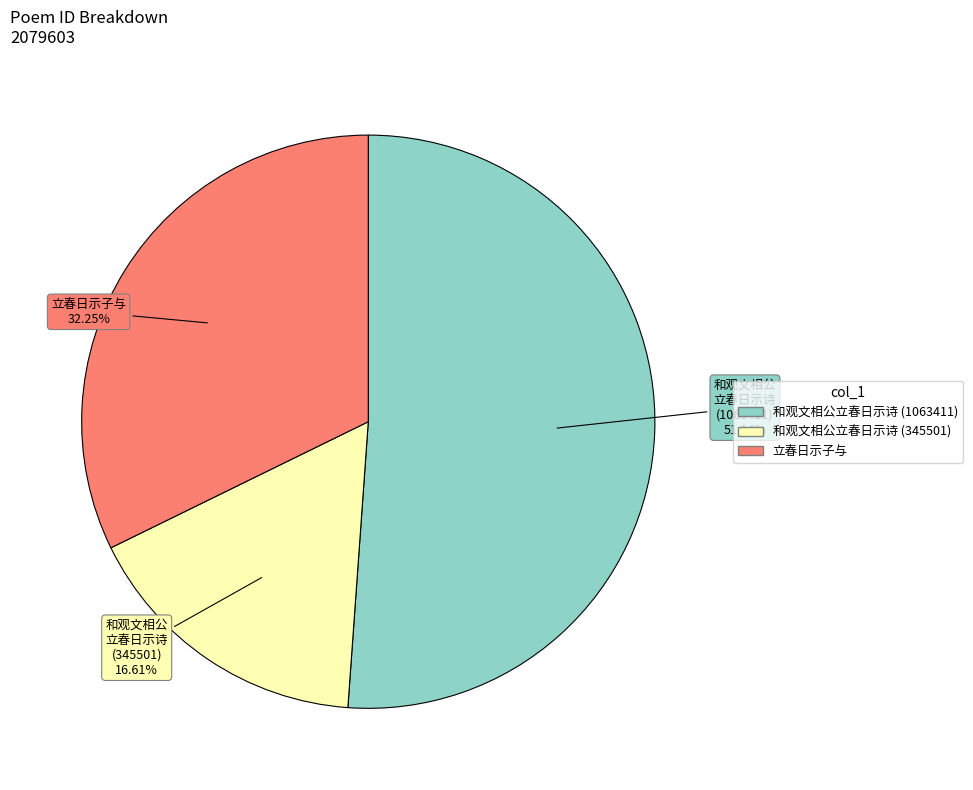

What is the smallest slice in the pie chart?

和观文相公立春日示诗 (345501)